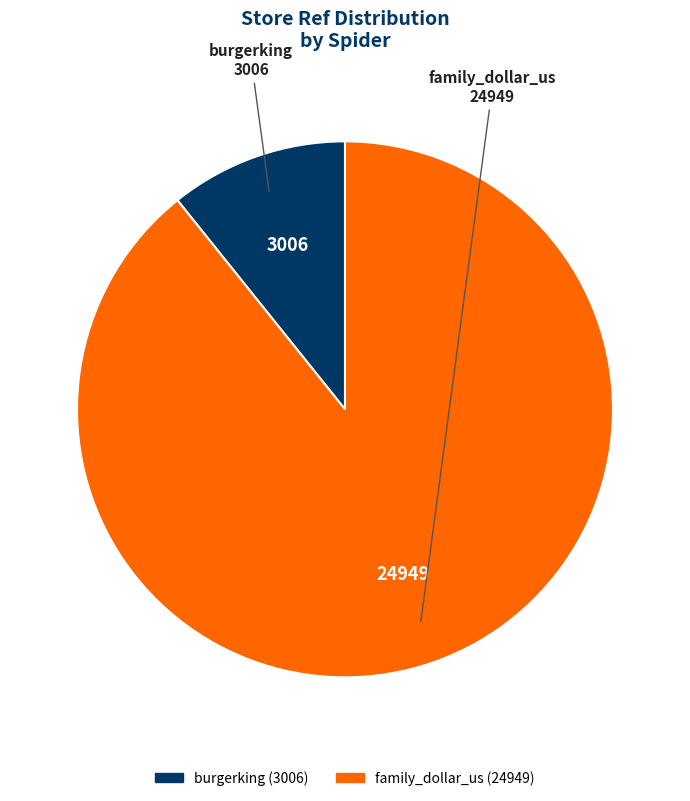

Combined, do family_dollar_us and burgerking account for over 50%?

Yes